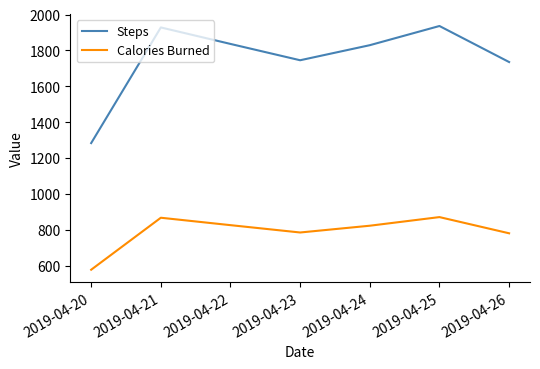

True or false: Steps and Calories Burned cross at least once.

False